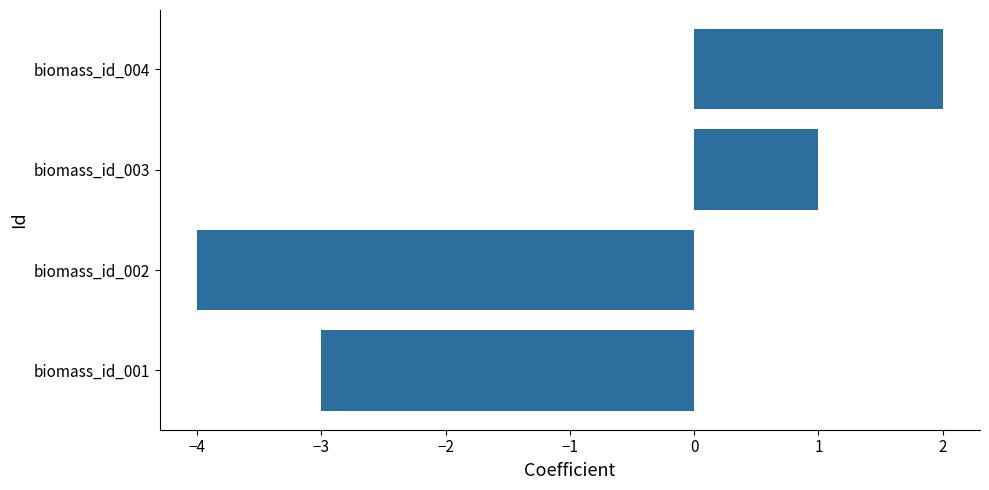

Is it true that the value at biomass_id_003 is 0?

False